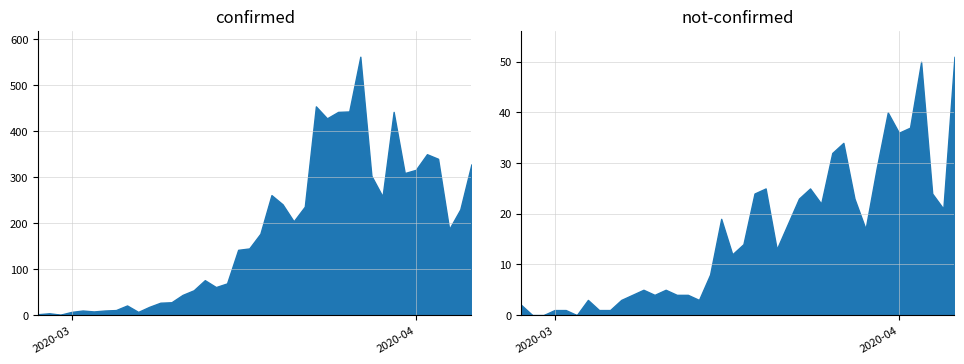

Where is confirmed nearest to the value 281?

2020-03-19